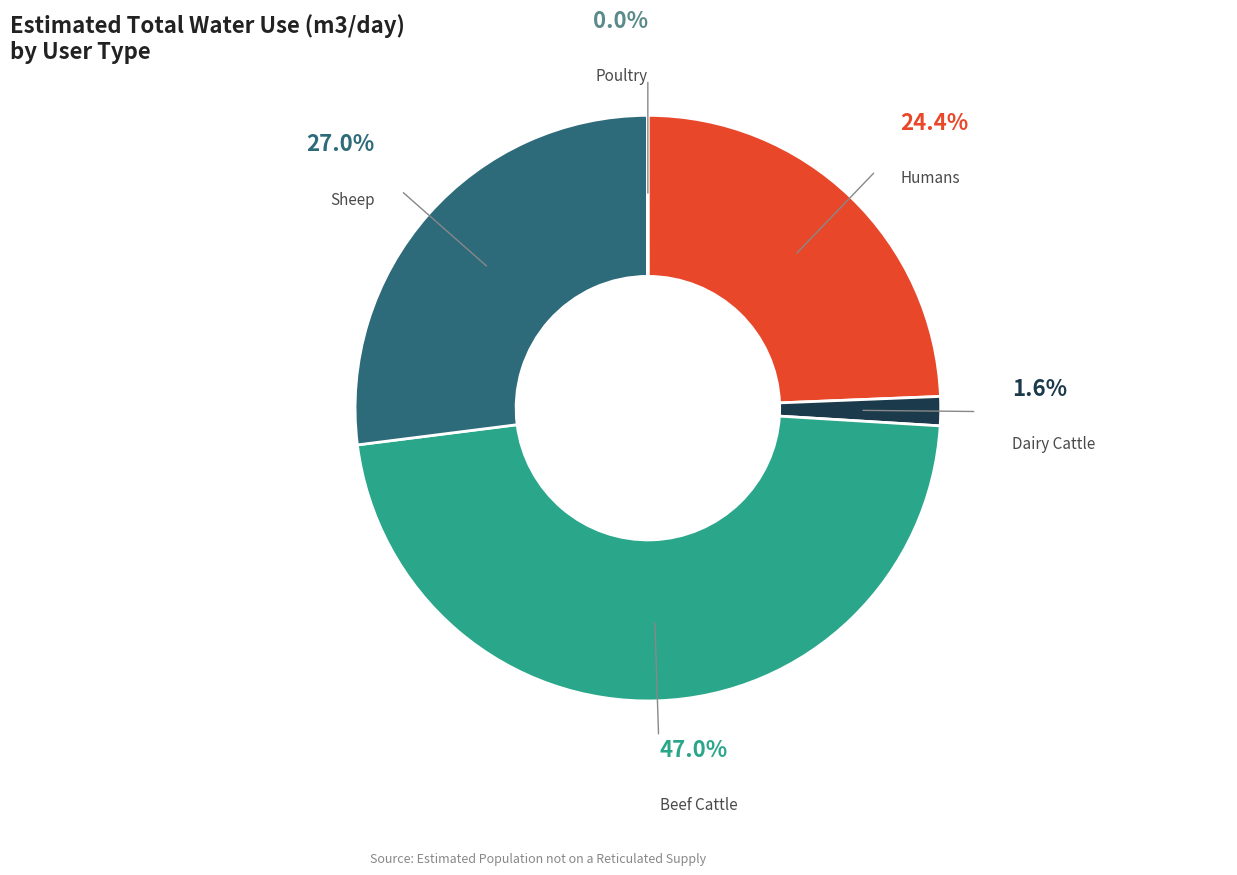

What is the largest slice in the pie chart?

Beef Cattle